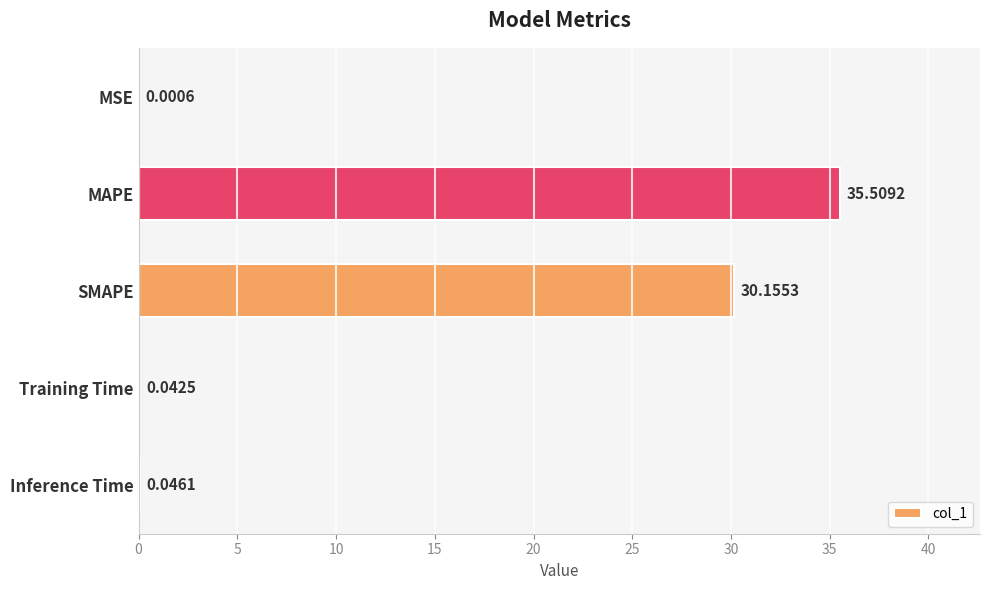

What is the sum of the values at MAPE and Training Time?

35.6